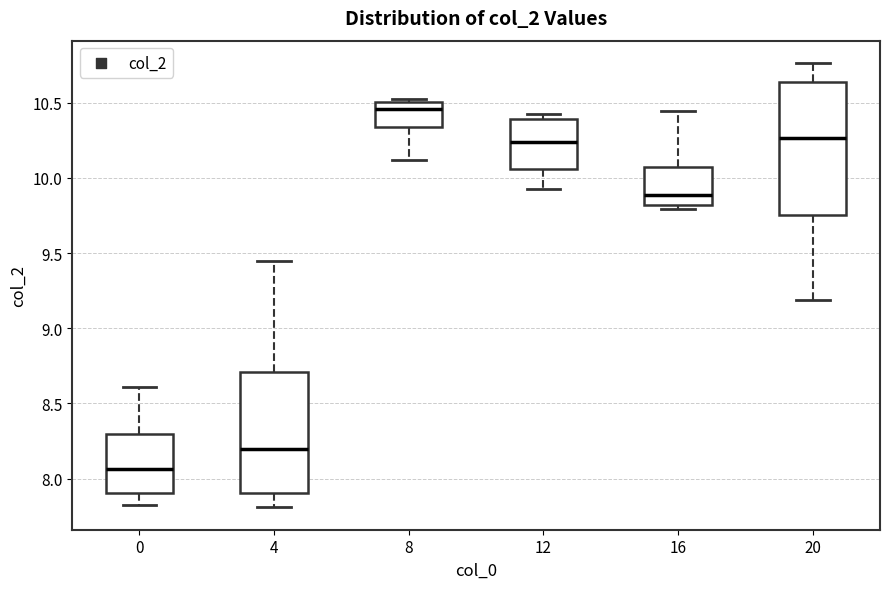

Where is the lower edge of the box at x = 12 on the y-axis? The values are not printed on the chart, so give them approximately, as read against the axis.

10.05